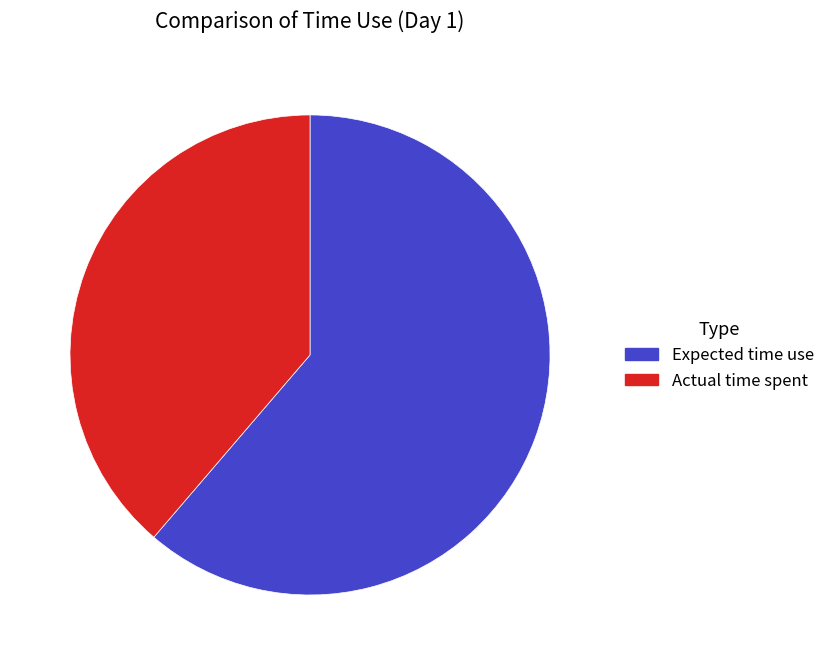

Combined, do Actual time spent and Expected time use account for over 50%?

Yes